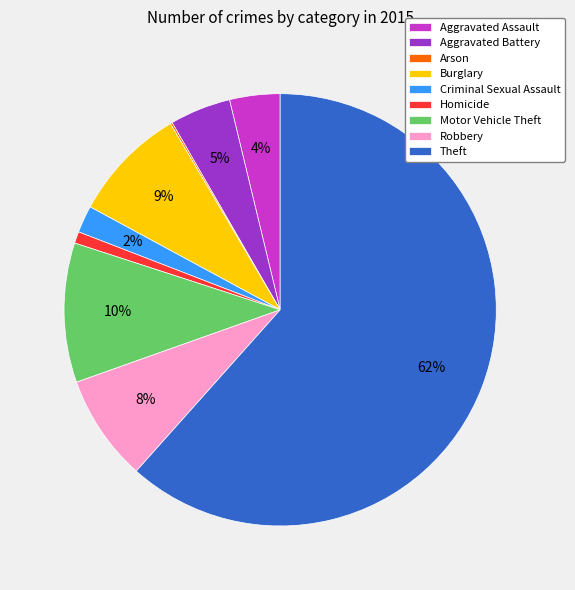

To the nearest percent, what is the average slice percentage?

11%